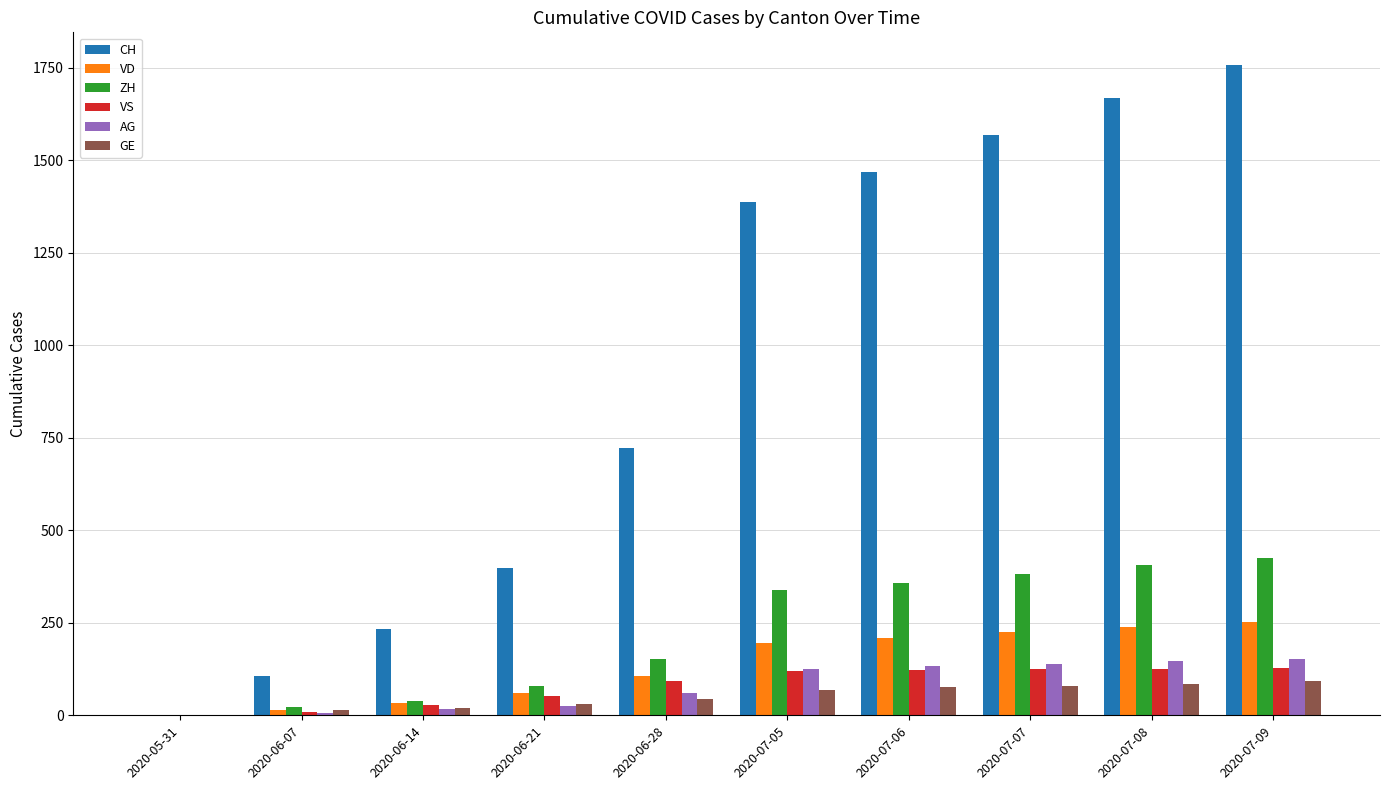

Is it true that ZH equals 207 at 2020-07-09?

False